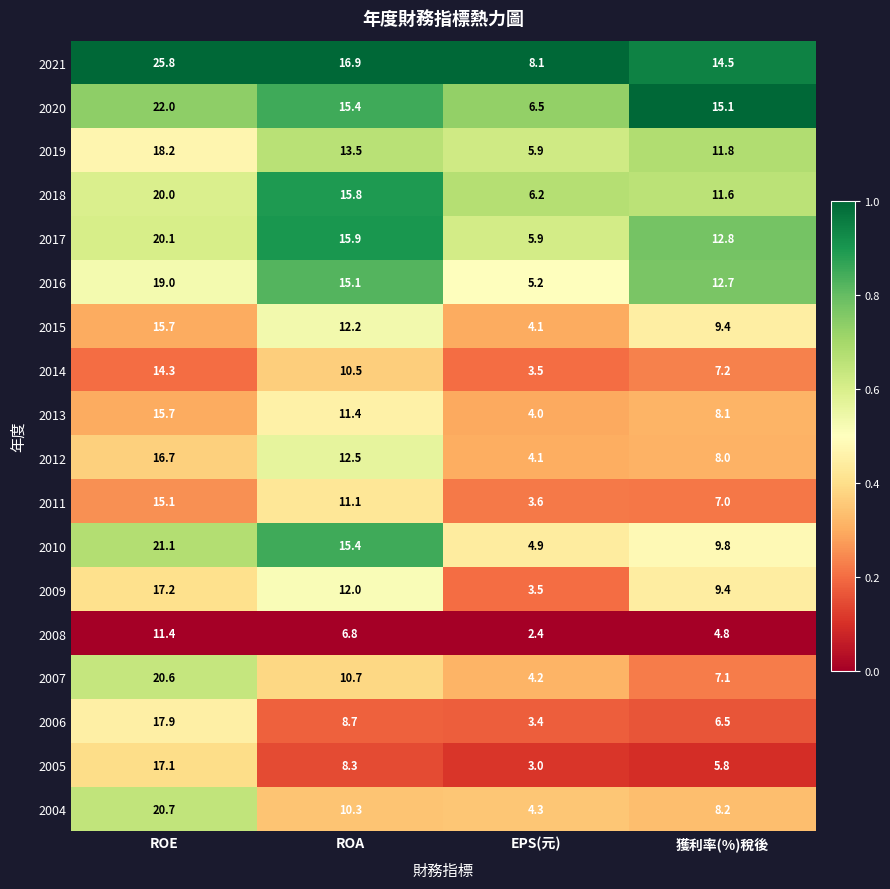

At which category is the sum across all series the highest?

ROE